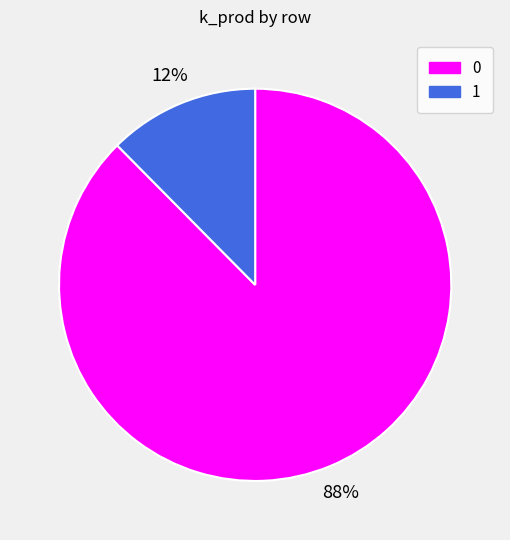

To the nearest percent, what is the average slice percentage?

50%